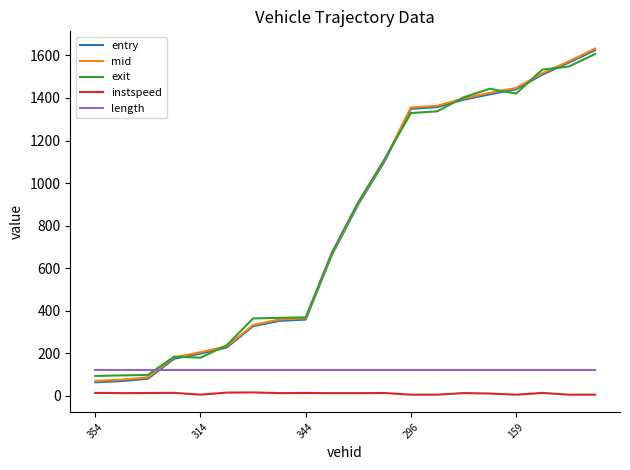

What is the maximum value for mid?

1632.1